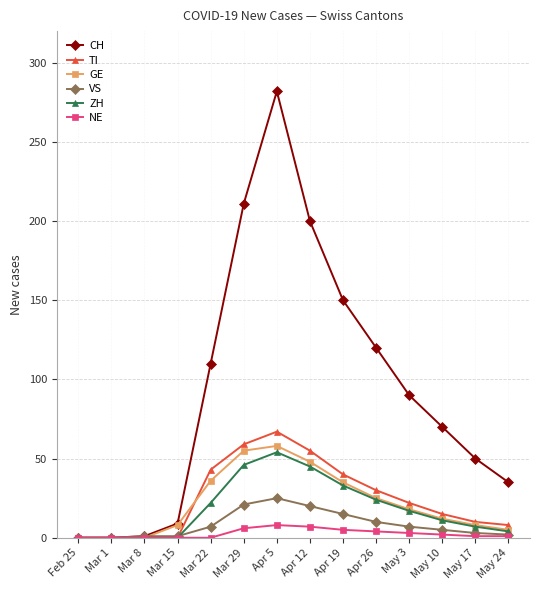

At how many categories does at least one series exceed 173?

3